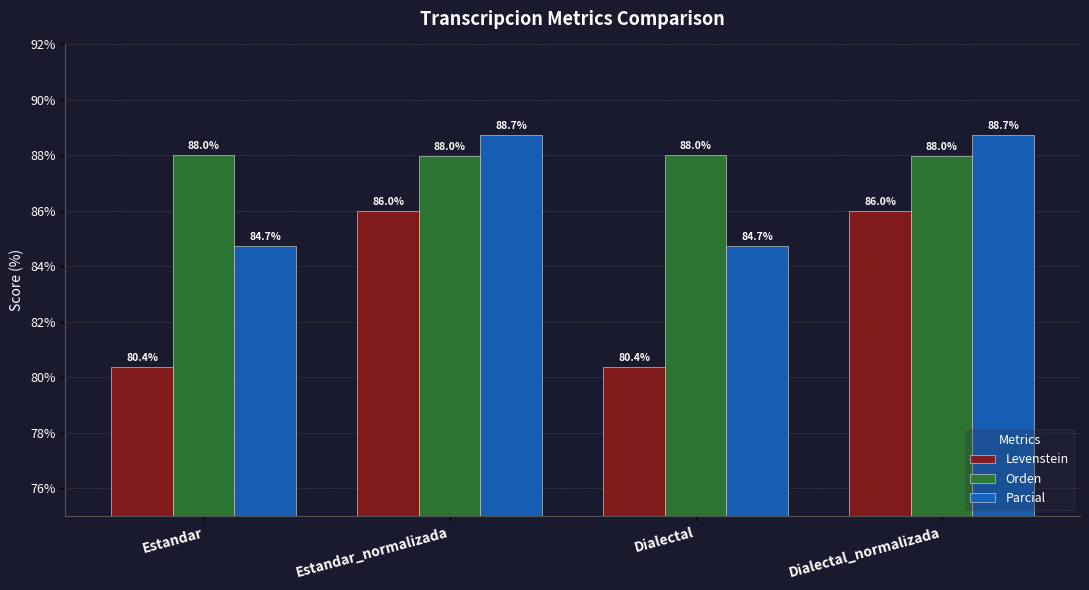

How many distinct data groups are displayed?

3